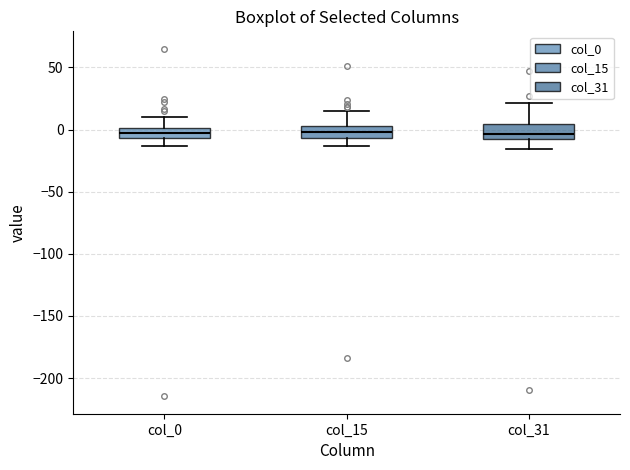

Reading left to right, read every box against the y-axis: the position of its median line, the range the box covers, and the ends of its whiskers. The values are not printed on the chart, so give them approximately, as read against the axis.

col_0: median -5 (inside the box), box -5 to 0, whiskers -15 to 10
col_15: median 0, box -5 to 5, whiskers -15 to 15
col_31: median -5, box -10 to 5, whiskers -15 to 20